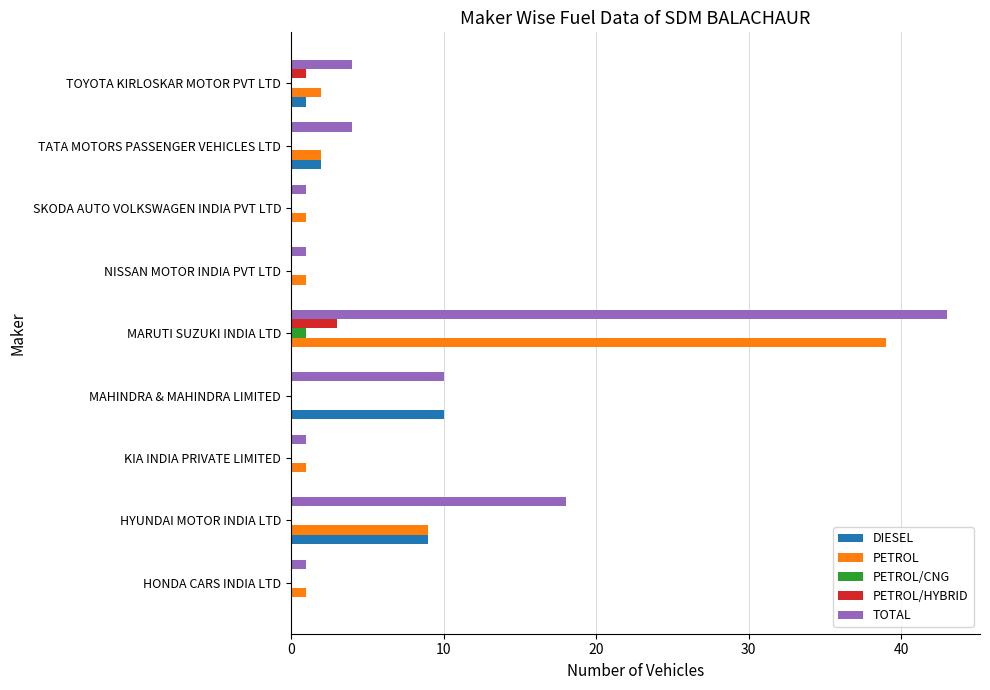

Between HYUNDAI MOTOR INDIA LTD and TOYOTA KIRLOSKAR MOTOR PVT LTD, which series saw the biggest shift?

TOTAL